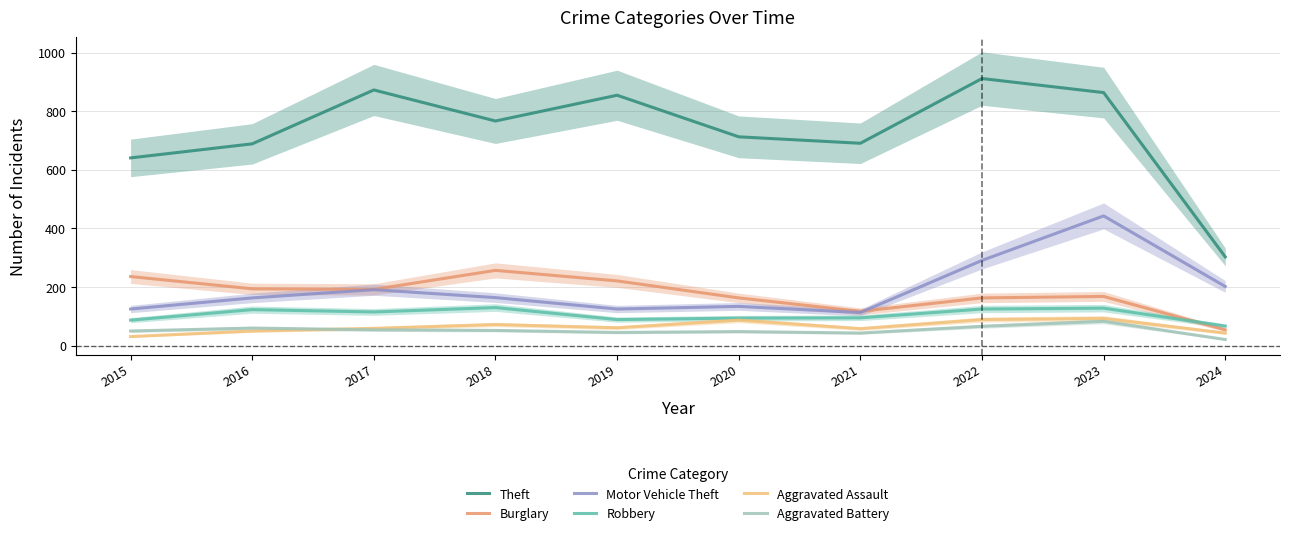

True or false: Theft and Aggravated Assault cross at least once.

False